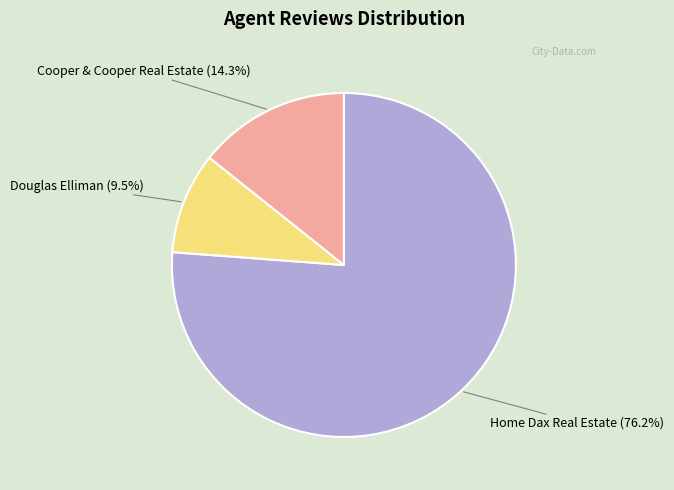

Does any single category account for the majority?

Yes